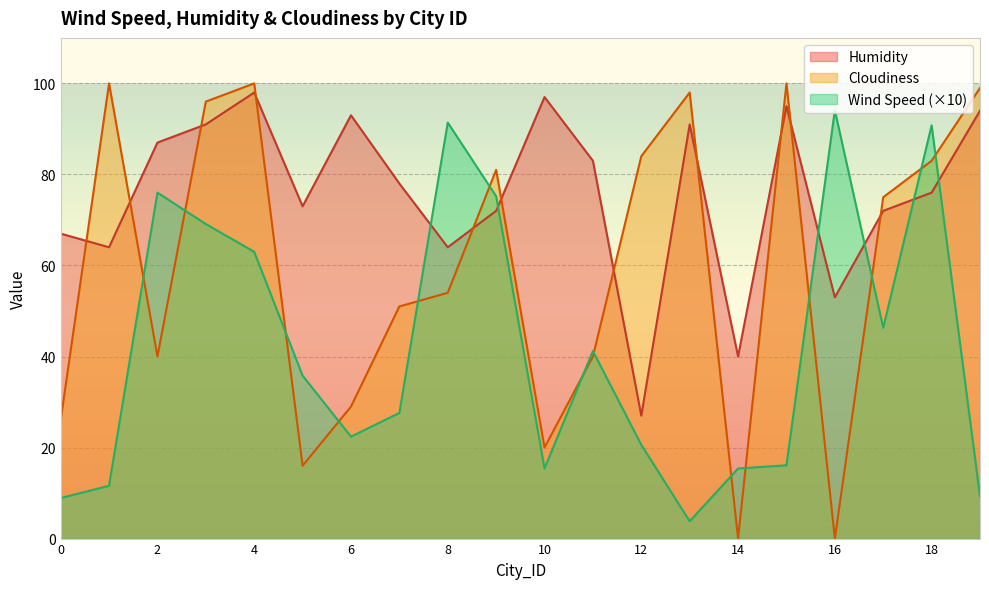

What is the average value of the Wind Speed series?

41.7